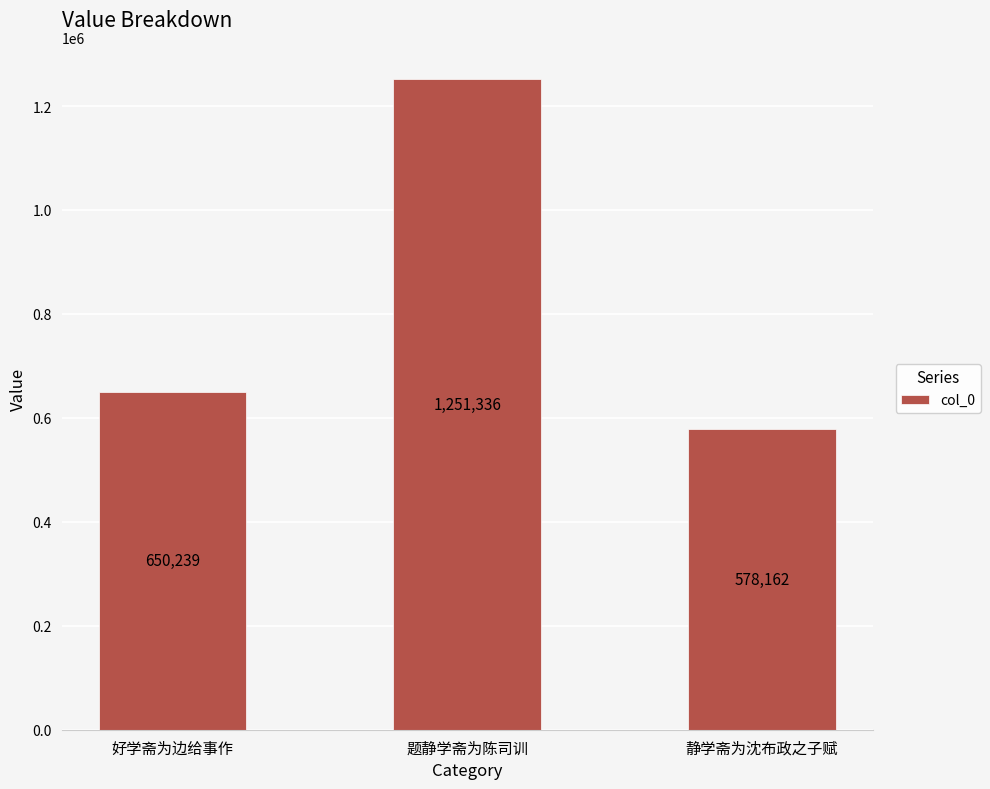

The value at 静学斋为沈布政之子赋 is 166838. True or false?

False